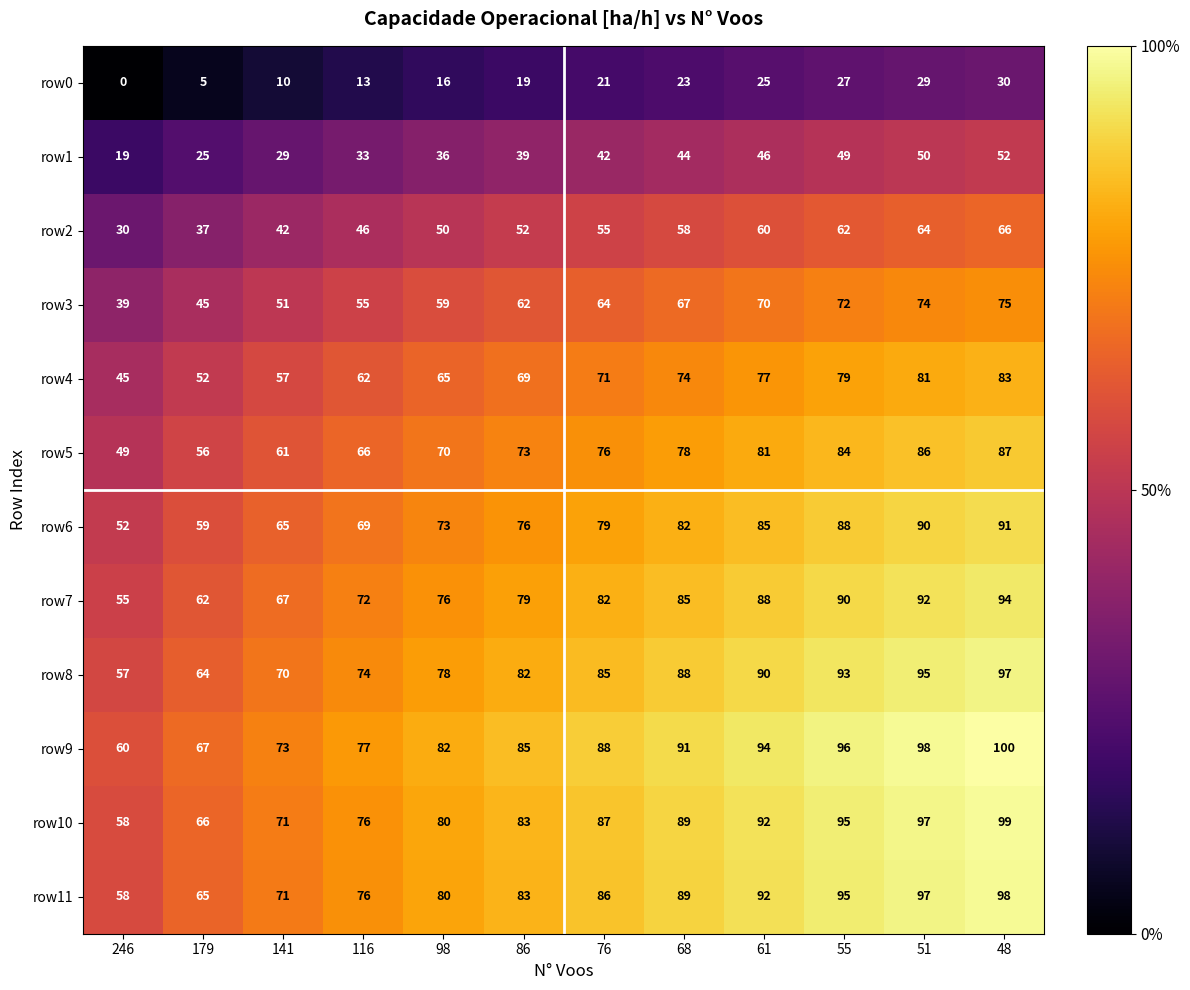

At how many categories does at least one series exceed 97?

2